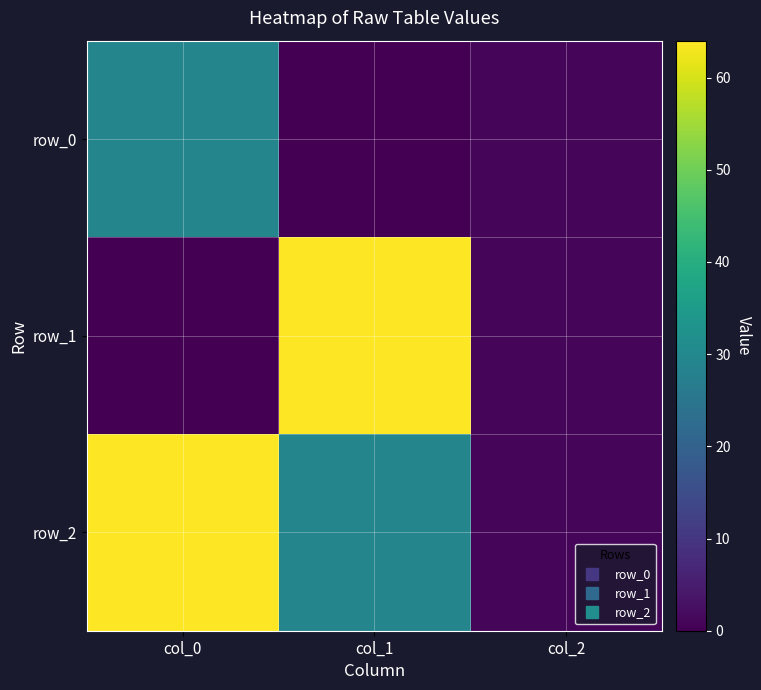

Which series has the largest total across all categories?

row_2